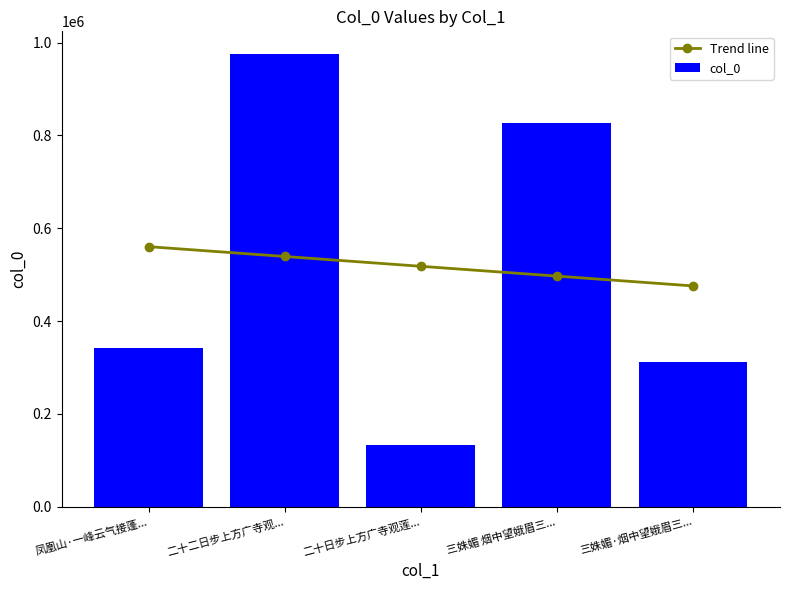

What is the value of the Trend line bar at the 5th from the left?

475744.6